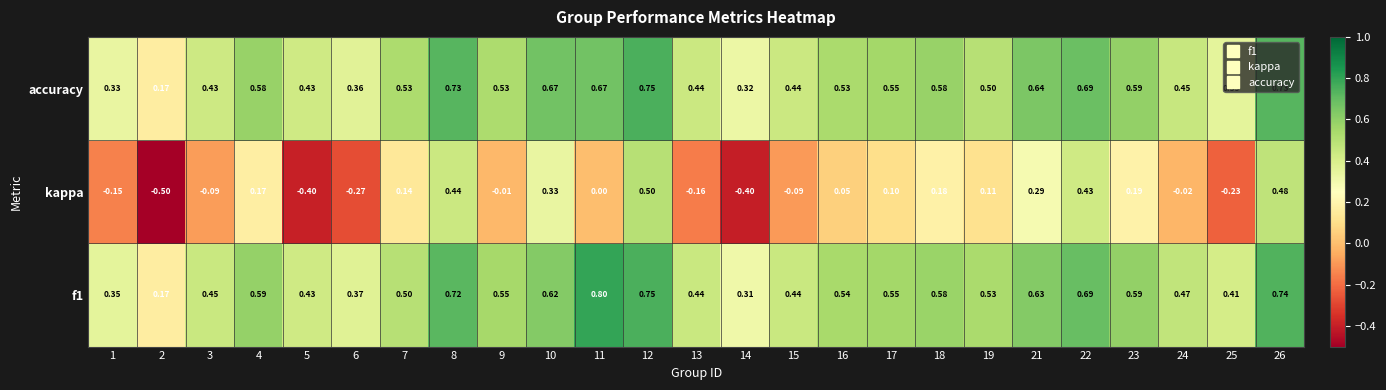

Which series changed the most between 2 and 16?

kappa